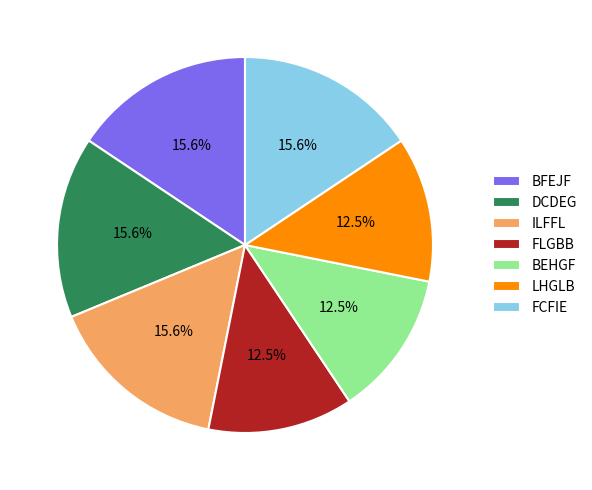

Is the sum of ILFFL and FLGBB greater than half?

No